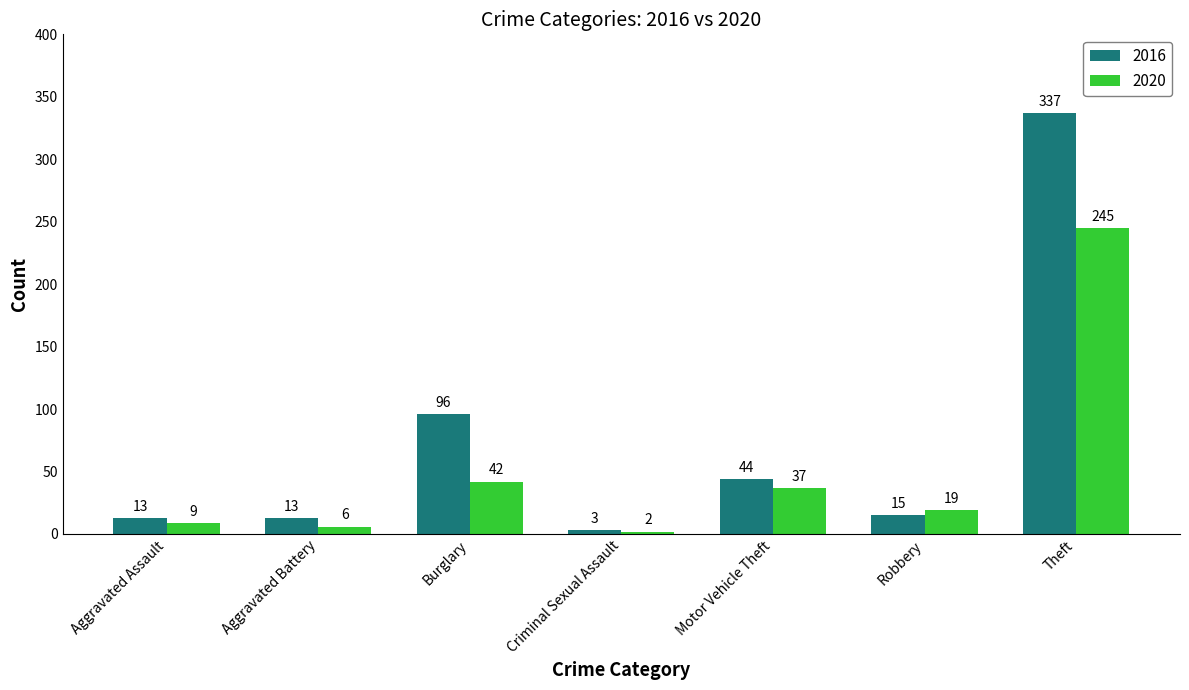

True or false: 2020 has a value of 2 at Criminal Sexual Assault.

True